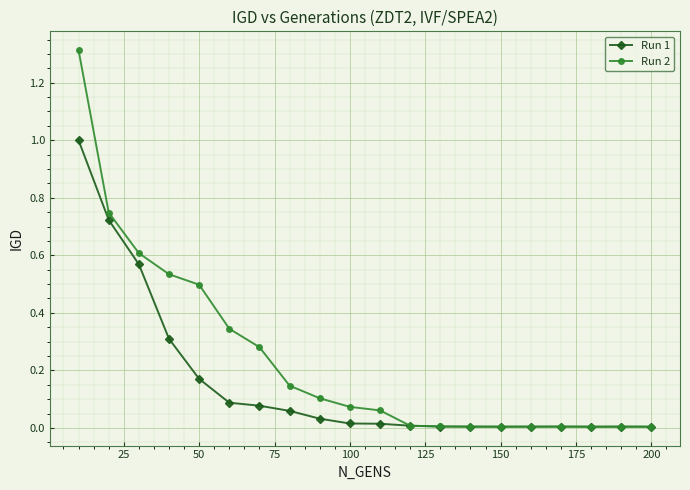

True or false: Run 1 has more than 0 points higher than both neighbors.

True